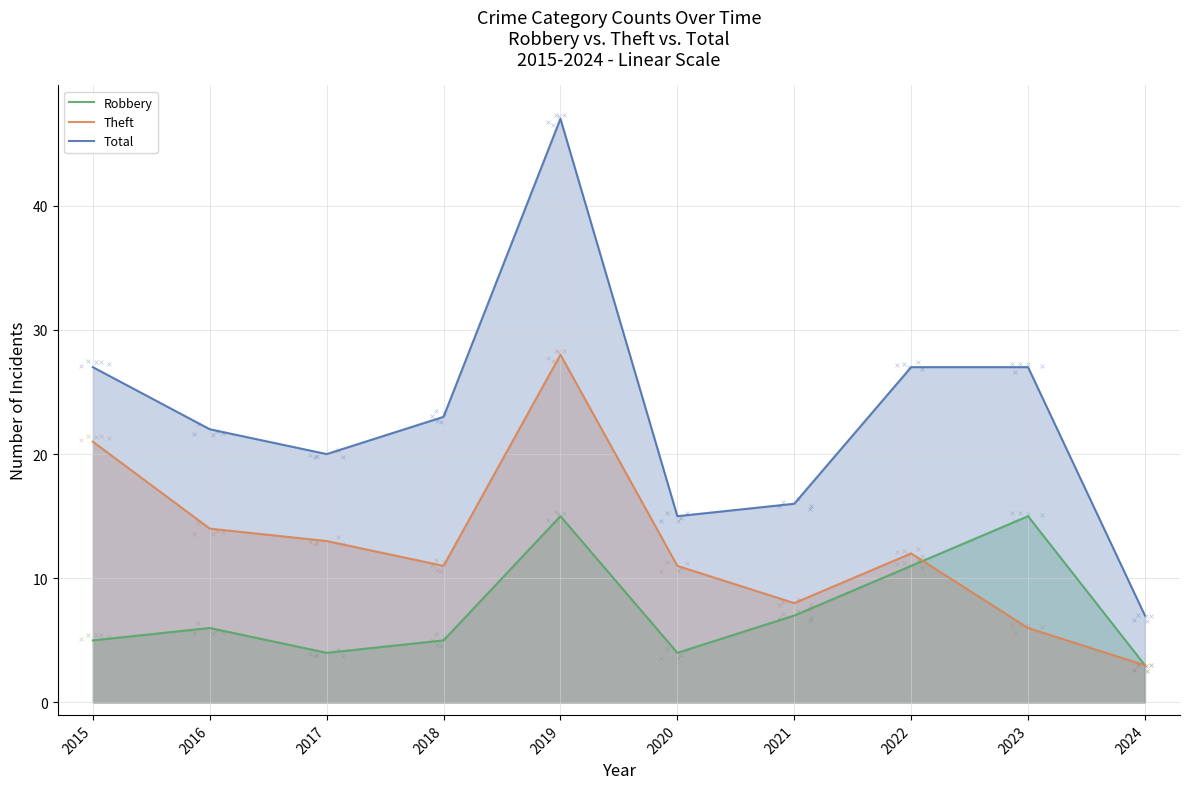

At how many categories does at least one series exceed 34?

1